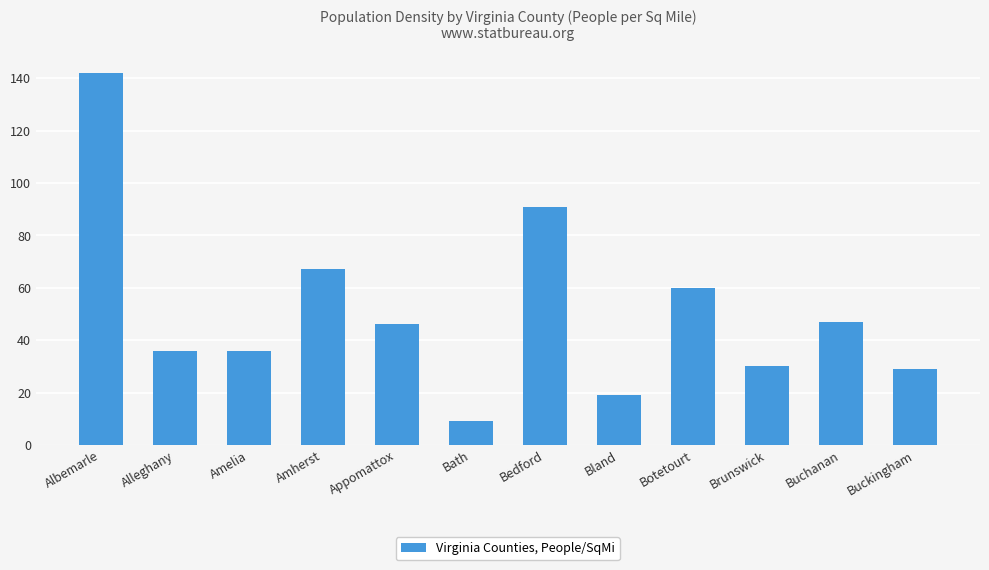

Between Botetourt and Albemarle, which is larger?

Albemarle